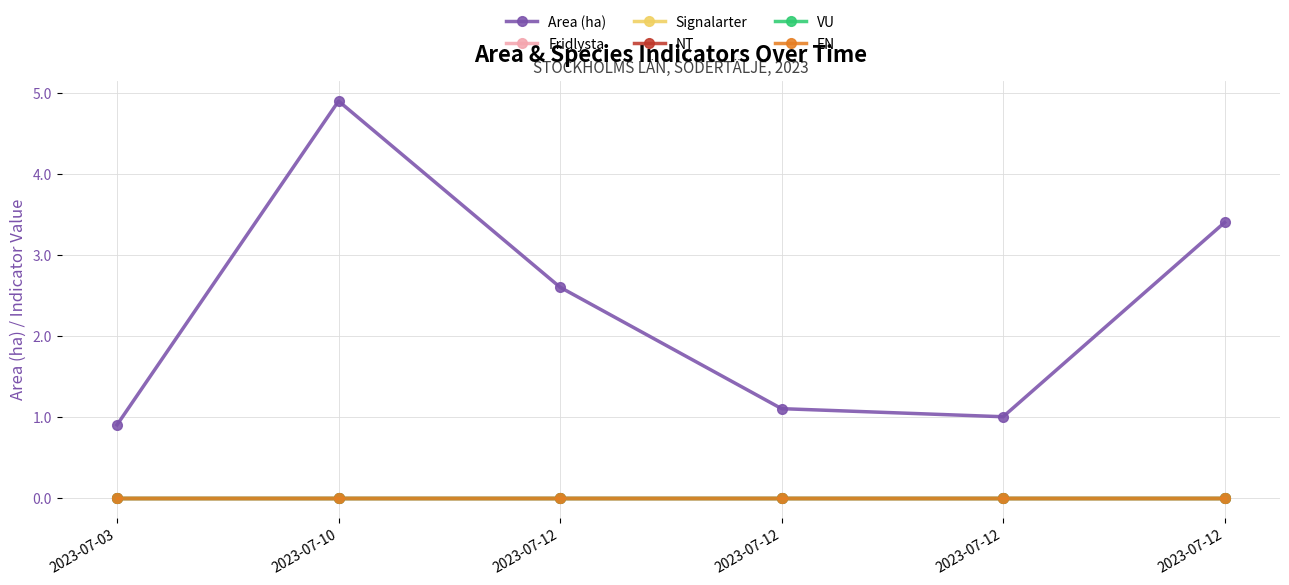

Which label corresponds to the largest value in the chart?

2023-07-10